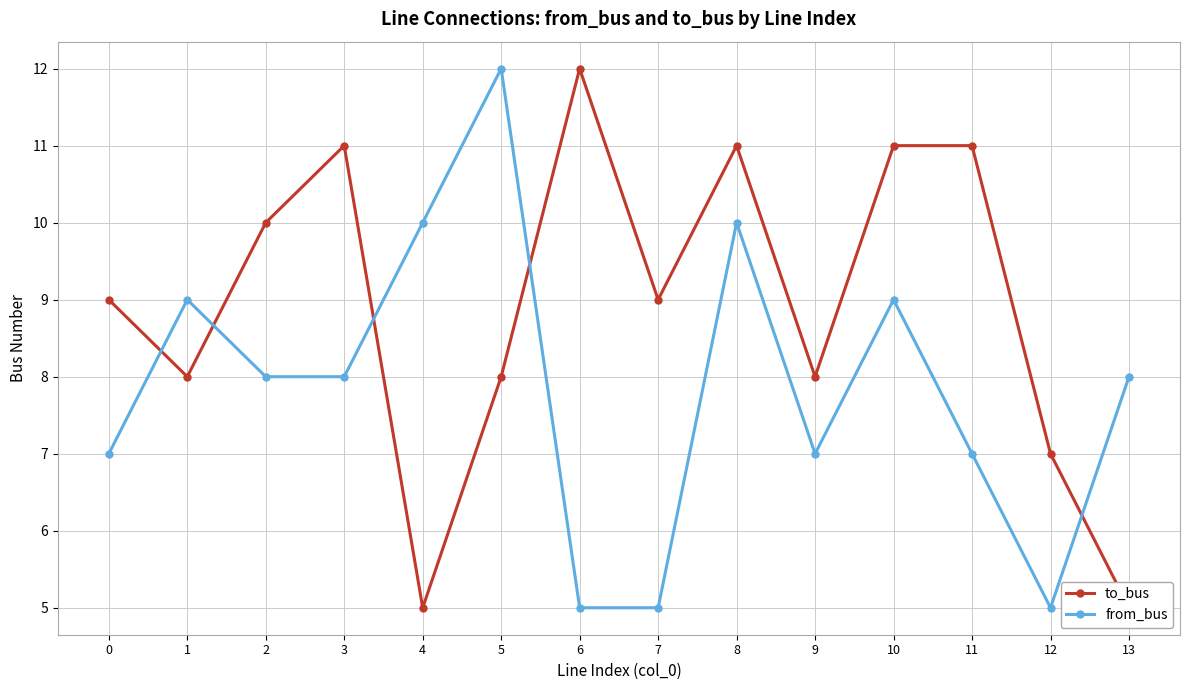

Is this an area chart (filled region under the line)?

No